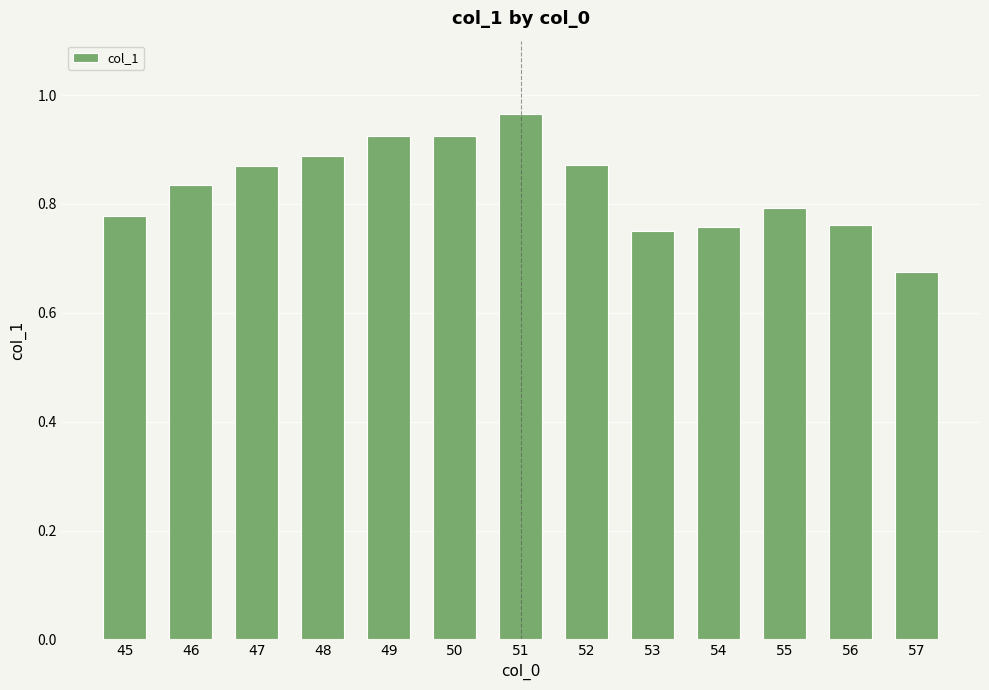

What is the sum of the values at 48 and 57?

1.6